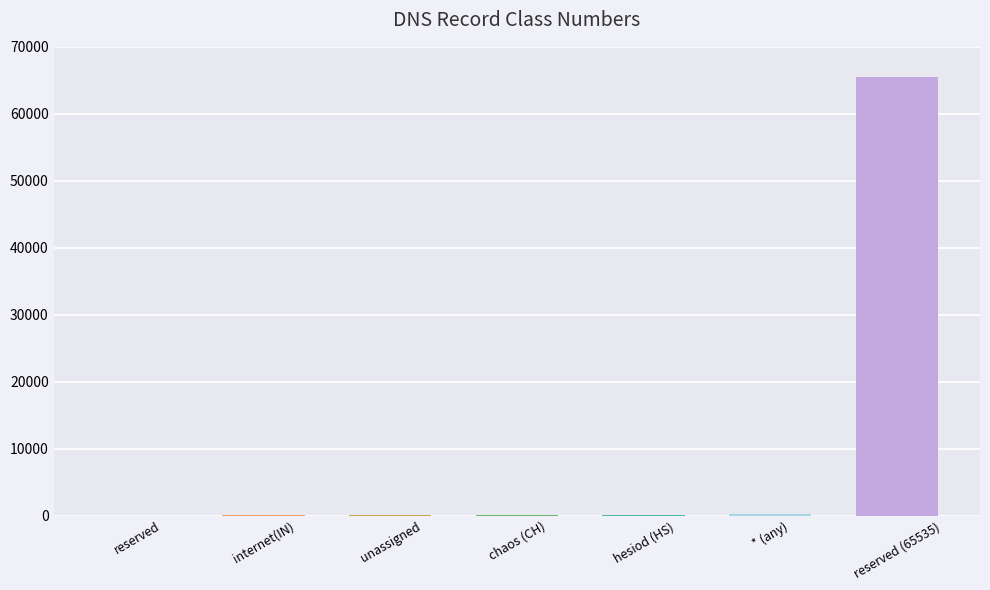

Which label corresponds to the largest value in the chart?

reserved (65535)